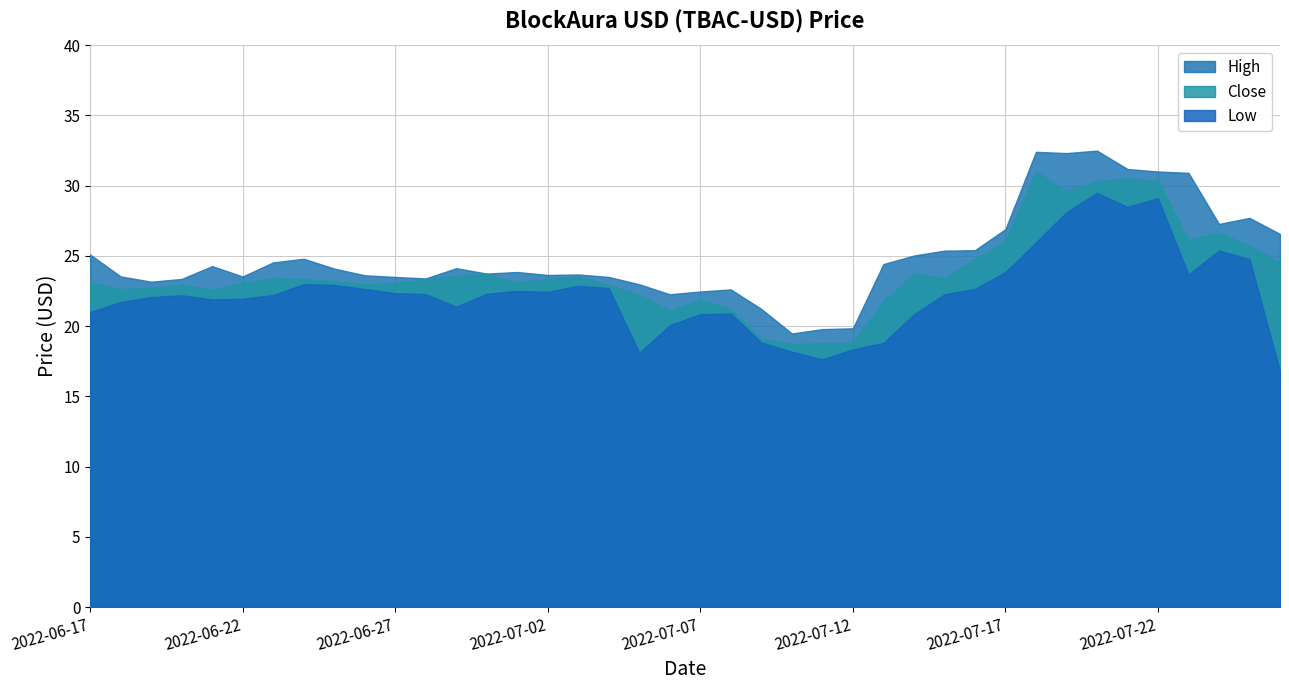

Is it true that High equals 19.8 at 2022-07-12?

True